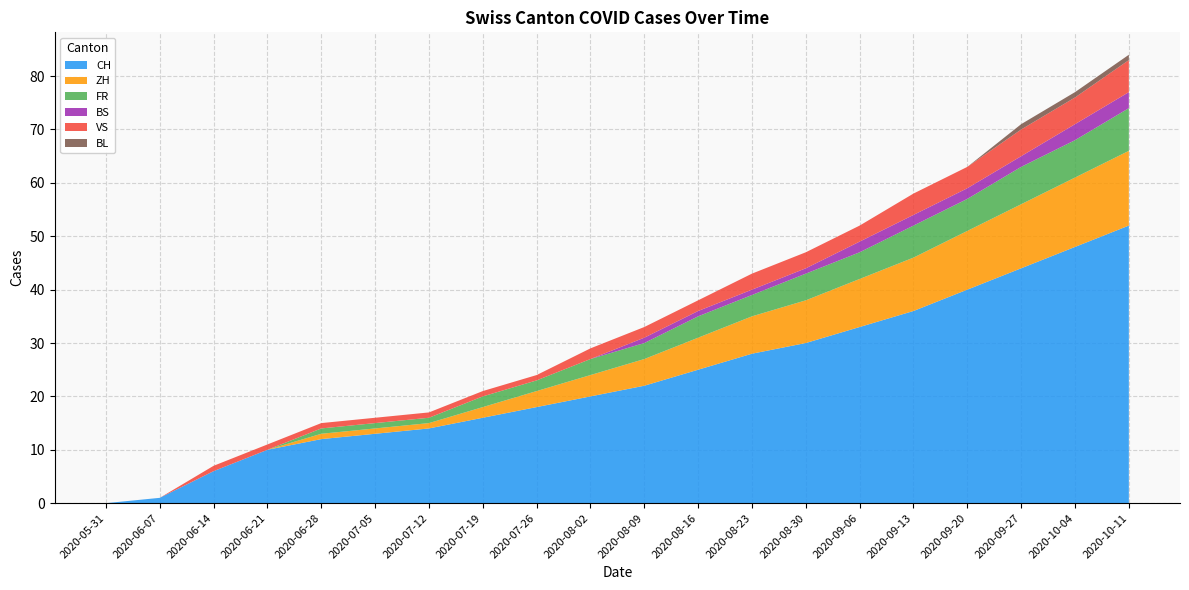

Reading left to right, what are all the values shown in this chart?

CH: 0	1	6	10	12	13	14	16	18	20	22	25	28	30	33	36	40	44	48	52
ZH: 0	0	0	0	1	1	1	2	3	4	5	6	7	8	9	10	11	12	13	14
FR: 0	0	0	0	1	1	1	2	2	3	3	4	4	5	5	6	6	7	7	8
BS: 0	0	0	0	0	0	0	0	0	0	1	1	1	1	2	2	2	2	3	3
VS: 0	0	1	1	1	1	1	1	1	2	2	2	3	3	3	4	4	5	5	6
BL: 0	0	0	0	0	0	0	0	0	0	0	0	0	0	0	0	0	1	1	1